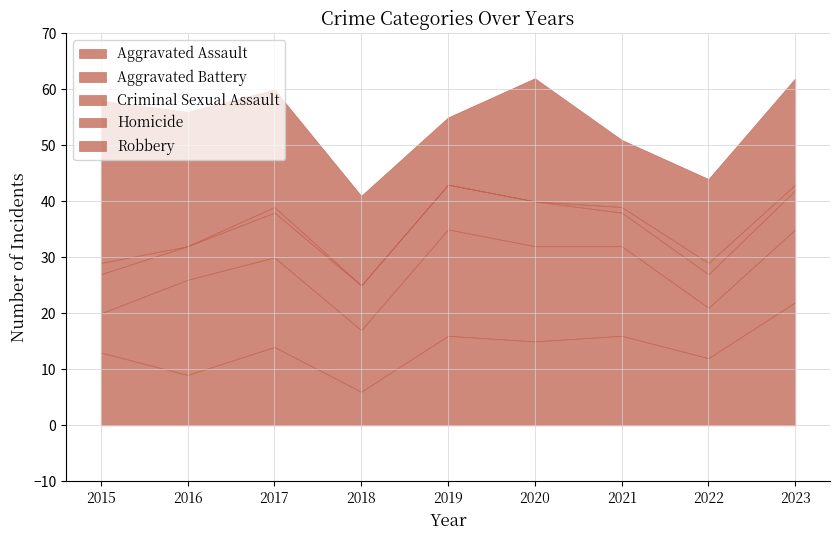

What are all the series names shown in the legend?

Aggravated Assault, Aggravated Battery, Criminal Sexual Assault, Homicide, Robbery